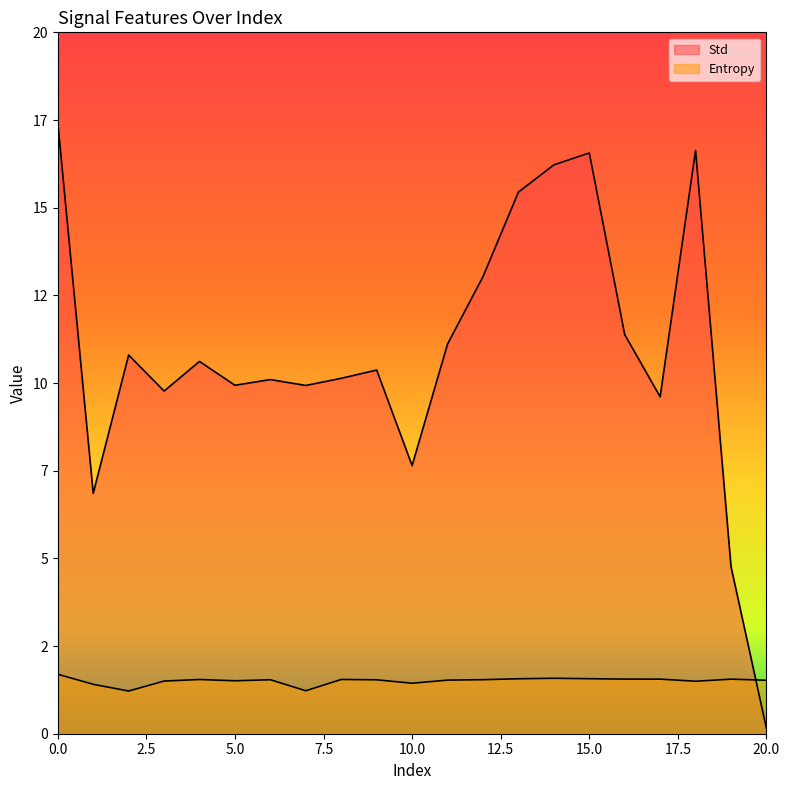

What is the greatest value displayed?

17.4